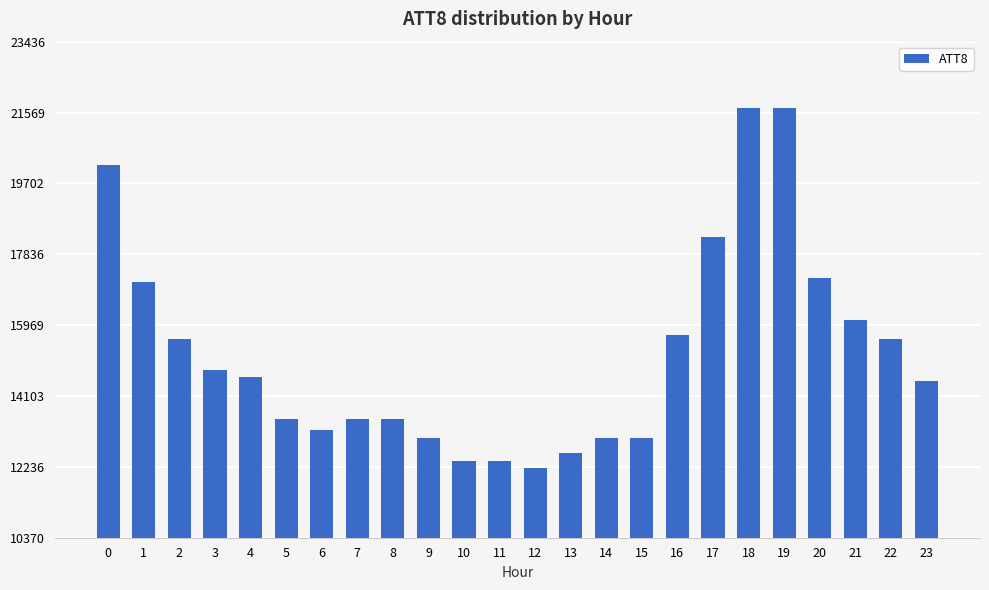

Does the chart contain any negative values?

No